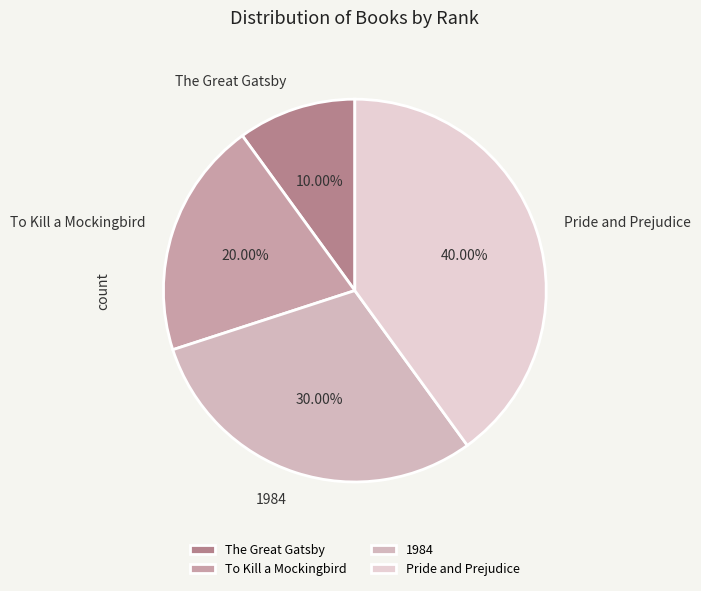

Is there a majority slice in this chart?

No